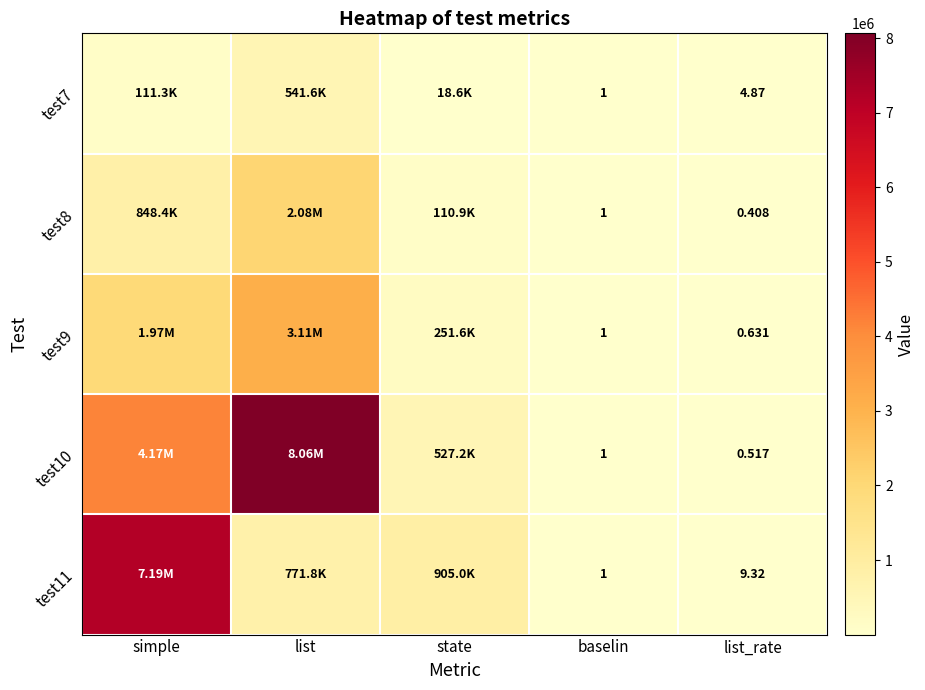

Is it true that test8 equals 848448.0 at simple?

True